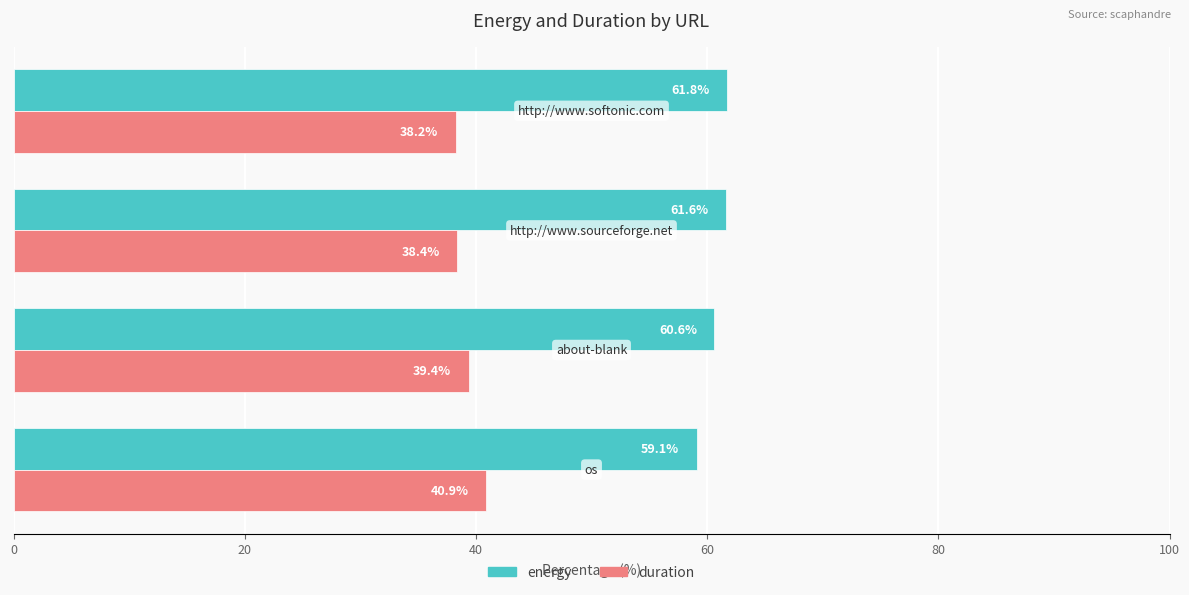

What is the average value of the energy series?

60.8